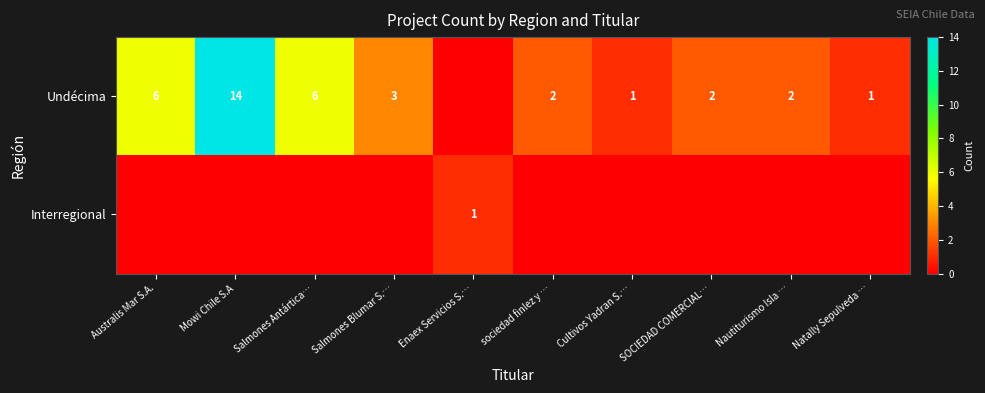

Which category has the lowest value across all series?

Enaex Servicios S.…